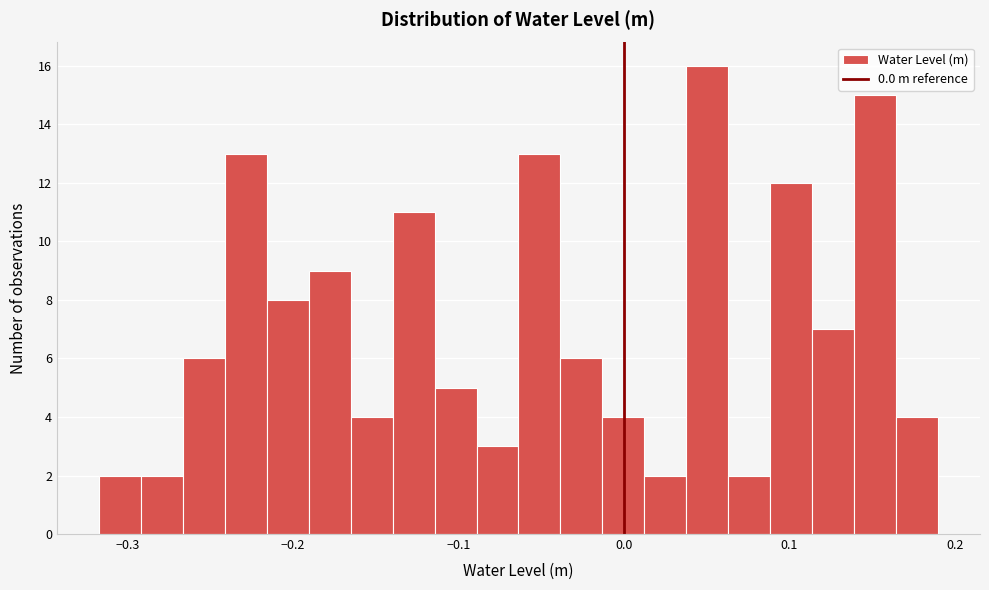

Around what value on the x-axis is the tallest bar? Give the approximate position of its centre, as read against the axis.

0.05